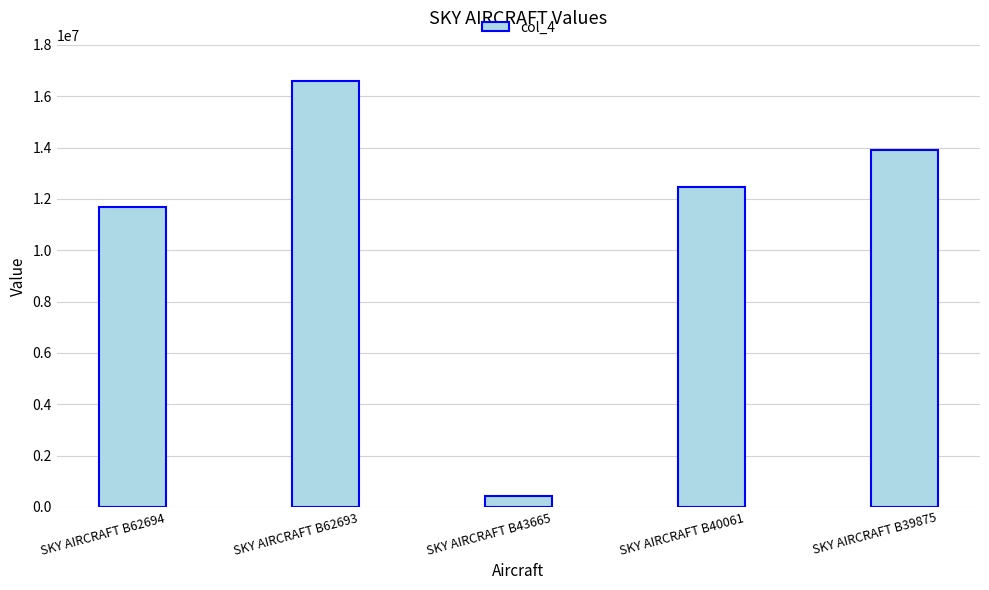

Reading left to right, list all the values displayed in this chart.

11702552	16577161	438966	12463394	13898333